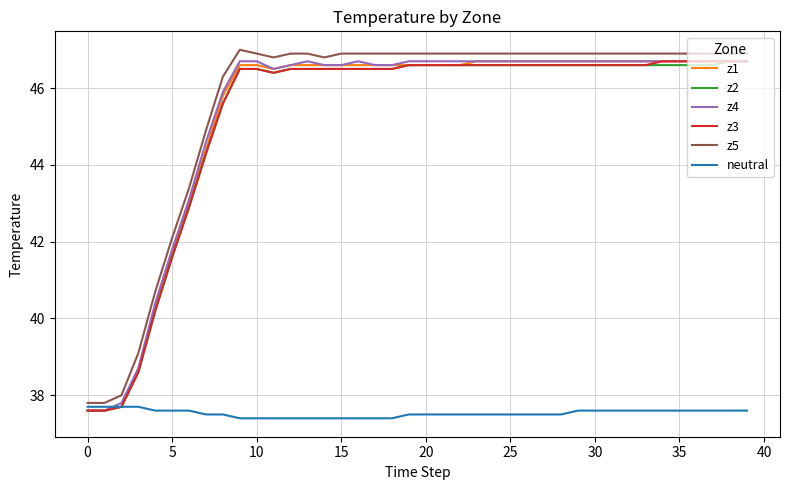

Reading right to left, extract all data points from this chart.

z1: 46.7	46.7	46.7	46.7	46.7	46.7	46.7	46.7	46.7	46.7	46.7	46.7	46.7	46.7	46.7	46.7	46.7	46.6	46.6	46.6	46.6	46.6	46.6	46.6	46.6	46.6	46.6	46.6	46.5	46.6	46.6	45.8	44.4	43.0	41.7	40.3	38.7	37.7	37.6	37.6
z2: 46.7	46.7	46.6	46.6	46.6	46.6	46.6	46.6	46.6	46.6	46.6	46.6	46.6	46.6	46.6	46.6	46.6	46.6	46.6	46.6	46.6	46.5	46.5	46.5	46.5	46.5	46.5	46.5	46.4	46.5	46.5	45.6	44.3	42.9	41.6	40.2	38.6	37.7	37.6	37.6
z4: 46.7	46.7	46.7	46.7	46.7	46.7	46.7	46.7	46.7	46.7	46.7	46.7	46.7	46.7	46.7	46.7	46.7	46.7	46.7	46.7	46.7	46.6	46.6	46.7	46.6	46.6	46.7	46.6	46.5	46.7	46.7	45.9	44.6	43.1	41.8	40.4	38.7	37.8	37.6	37.6
z3: 46.7	46.7	46.7	46.7	46.7	46.7	46.6	46.6	46.6	46.6	46.6	46.6	46.6	46.6	46.6	46.6	46.6	46.6	46.6	46.6	46.6	46.5	46.5	46.5	46.5	46.5	46.5	46.5	46.4	46.5	46.5	45.6	44.3	42.9	41.6	40.2	38.6	37.7	37.6	37.6
z5: 46.9	46.9	46.9	46.9	46.9	46.9	46.9	46.9	46.9	46.9	46.9	46.9	46.9	46.9	46.9	46.9	46.9	46.9	46.9	46.9	46.9	46.9	46.9	46.9	46.9	46.8	46.9	46.9	46.8	46.9	47.0	46.3	44.9	43.4	42.1	40.7	39.1	38.0	37.8	37.8
neutral: 37.6	37.6	37.6	37.6	37.6	37.6	37.6	37.6	37.6	37.6	37.6	37.5	37.5	37.5	37.5	37.5	37.5	37.5	37.5	37.5	37.5	37.4	37.4	37.4	37.4	37.4	37.4	37.4	37.4	37.4	37.4	37.5	37.5	37.6	37.6	37.6	37.7	37.7	37.7	37.7